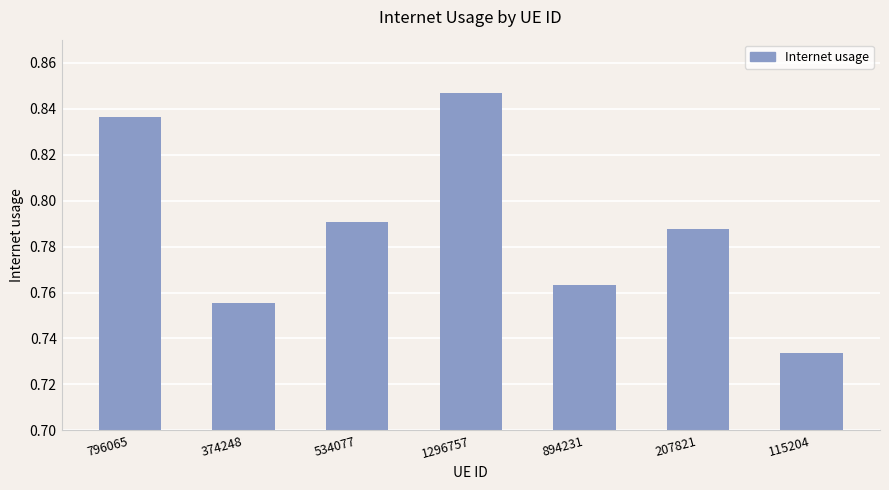

Does the chart contain stacked bars?

No